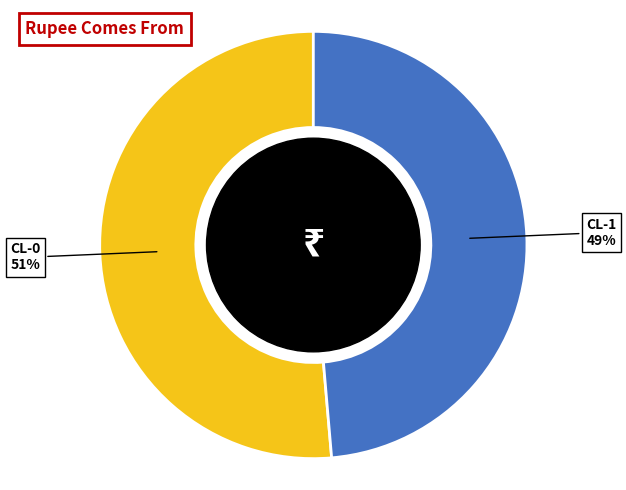

What is the largest slice in the pie chart?

CL-0